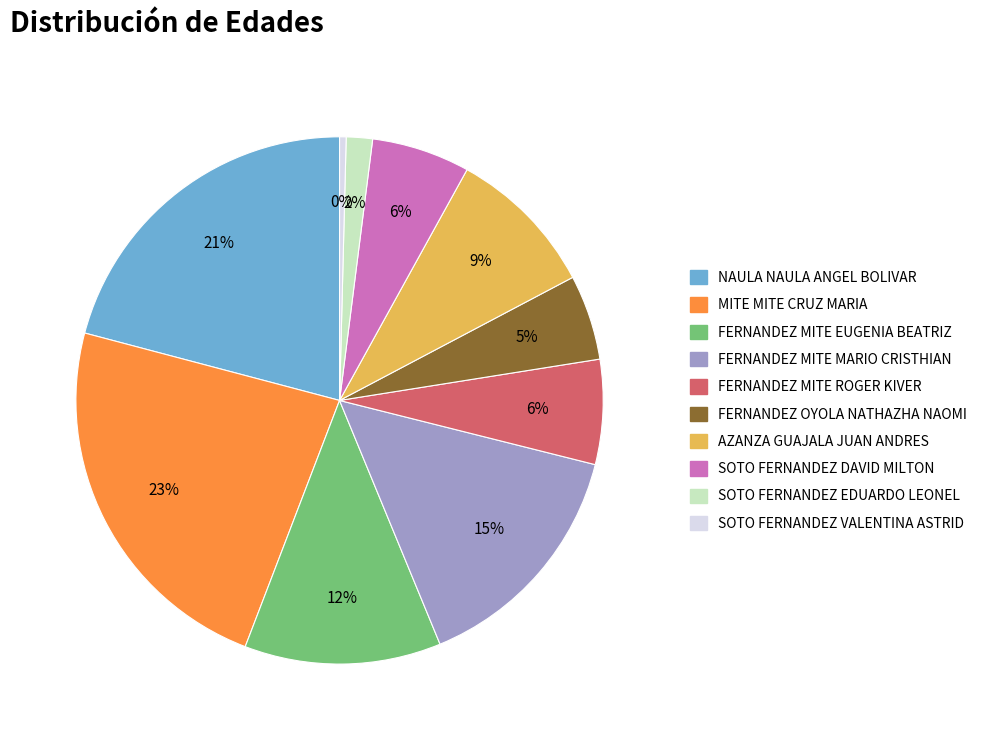

To the nearest percent, what is the average slice percentage?

10%